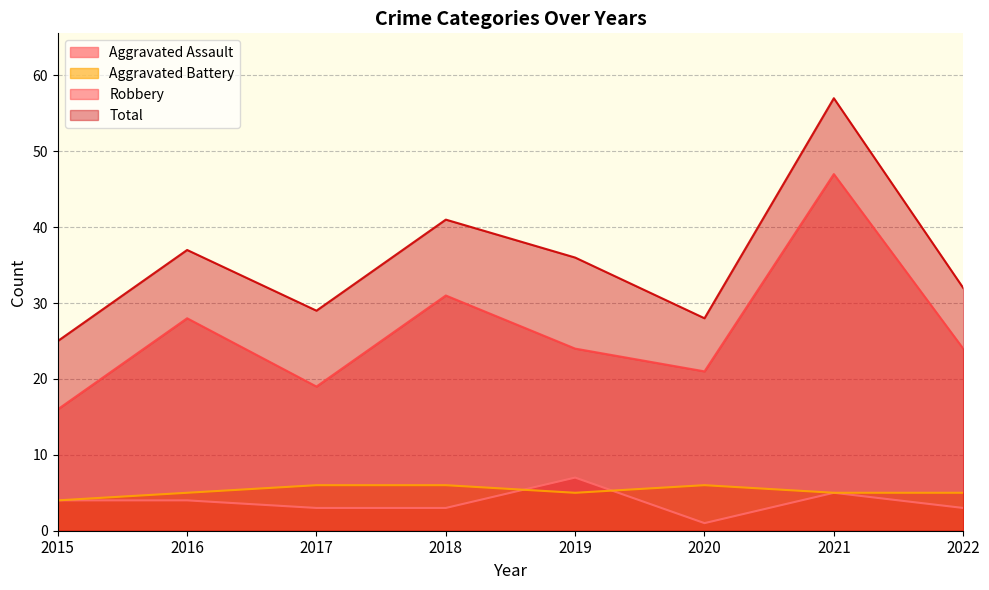

At which label is Aggravated Assault closest to 4?

2015